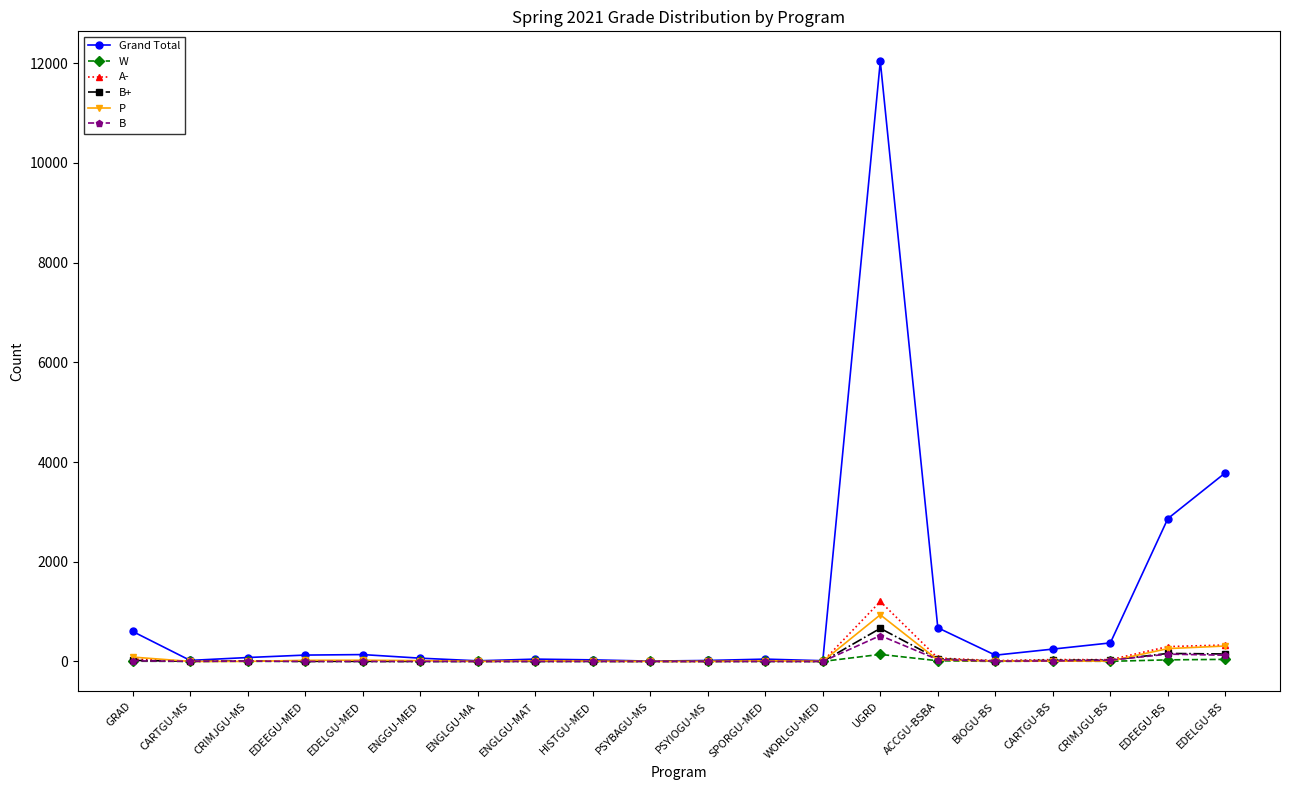

List the series in order of their peak value, highest first.

Grand Total, A-, P, B+, B, W